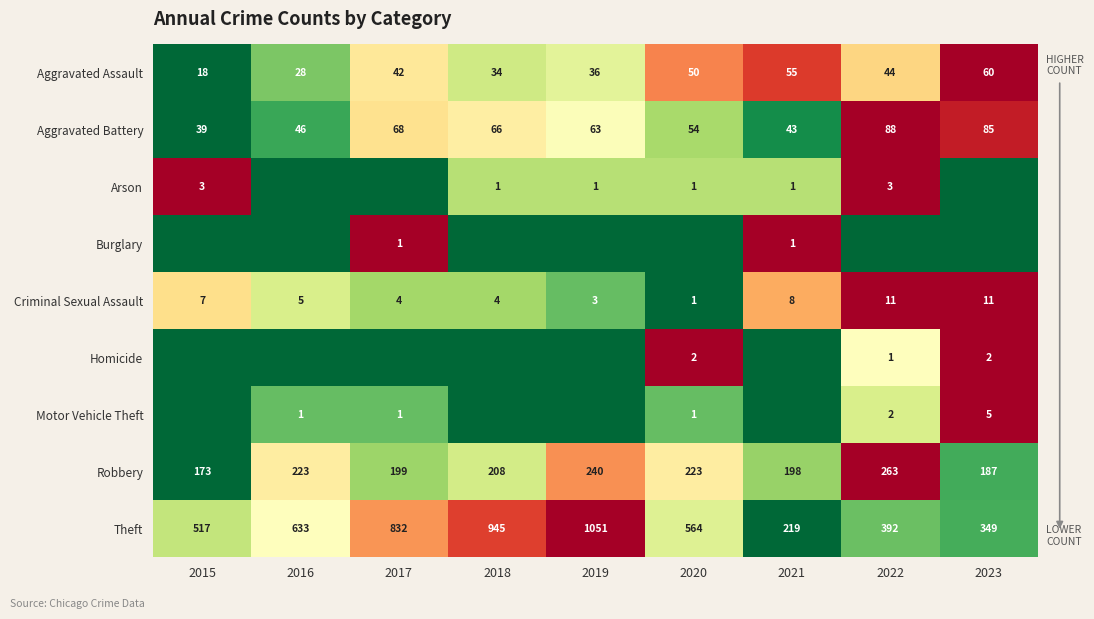

What is the difference between the maximum and minimum values in the Theft series?

832